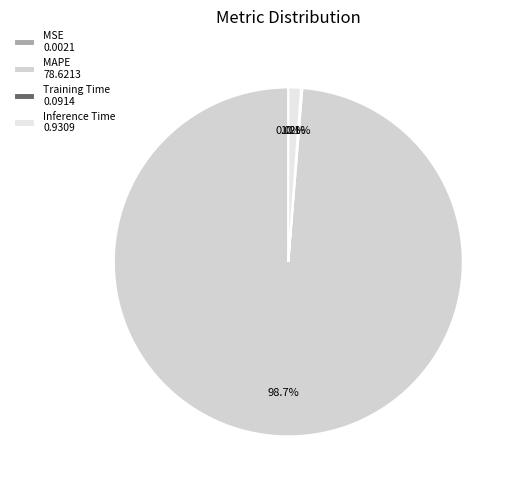

To the nearest percent, what portion does Inference Time represent?

1%